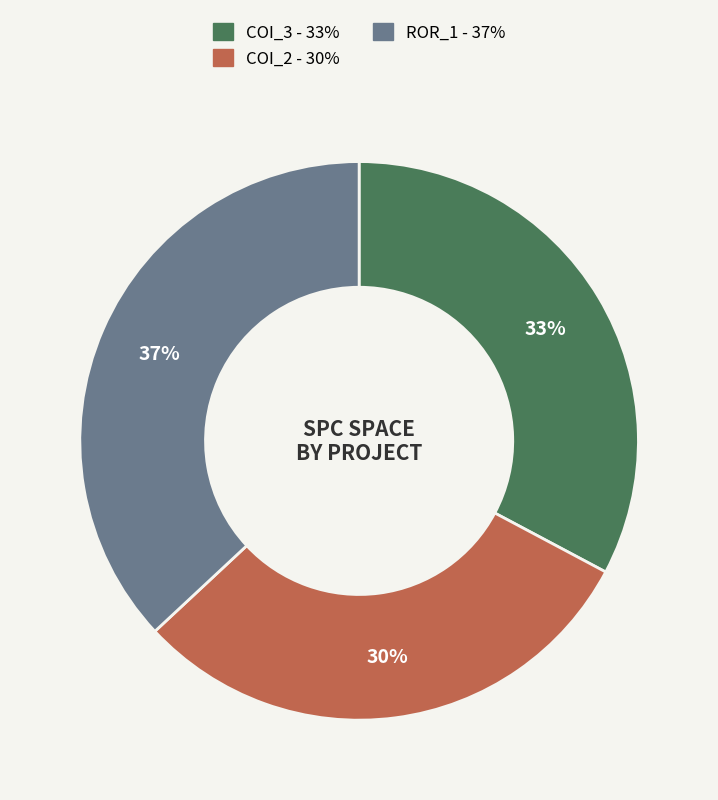

Does any single category account for the majority?

No